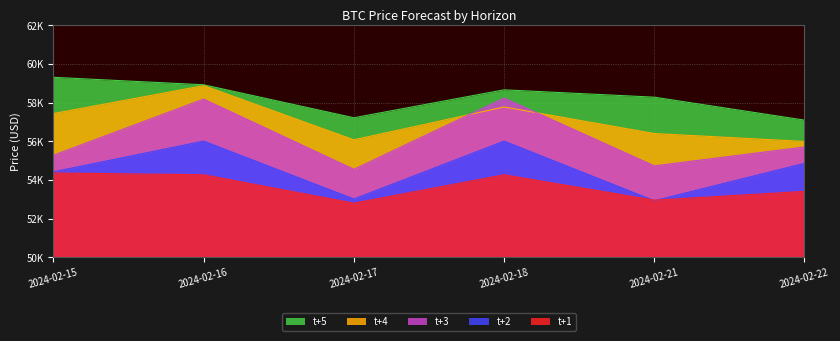

What is the greatest value displayed?

59308.5